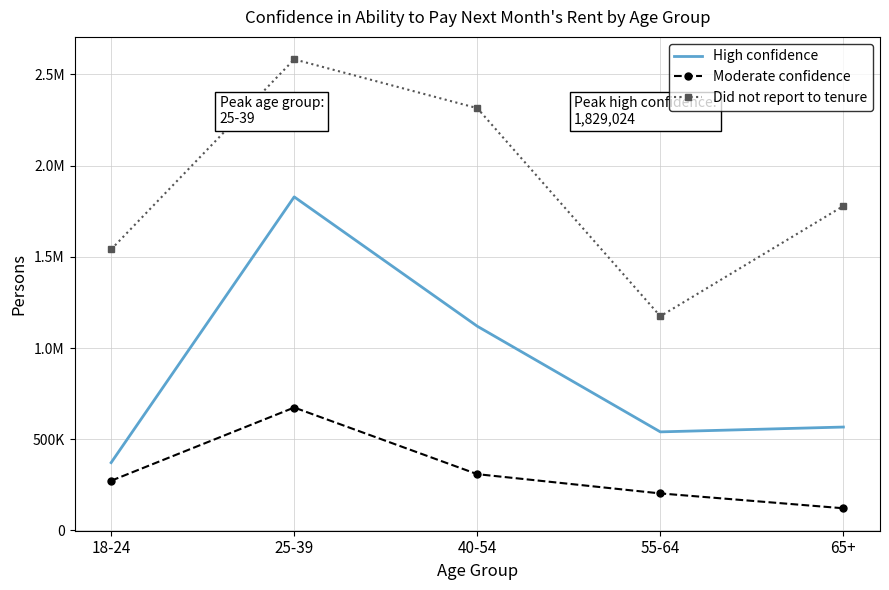

At which label does Did not report to tenure reach its peak?

25-39